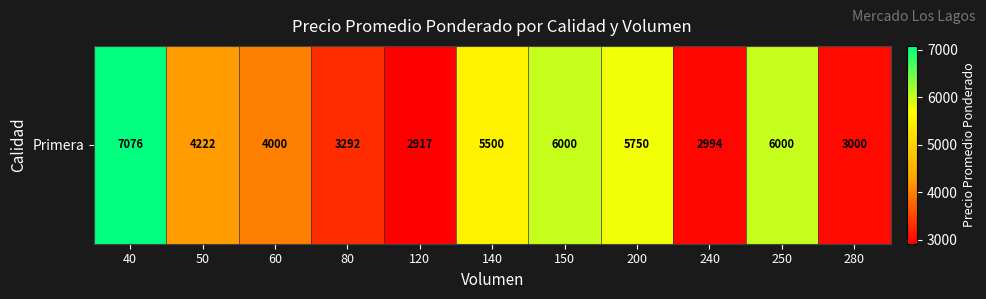

Rank the categories by value from highest to lowest.

40, 150, 250, 200, 140, 50, 60, 80, 280, 240, 120